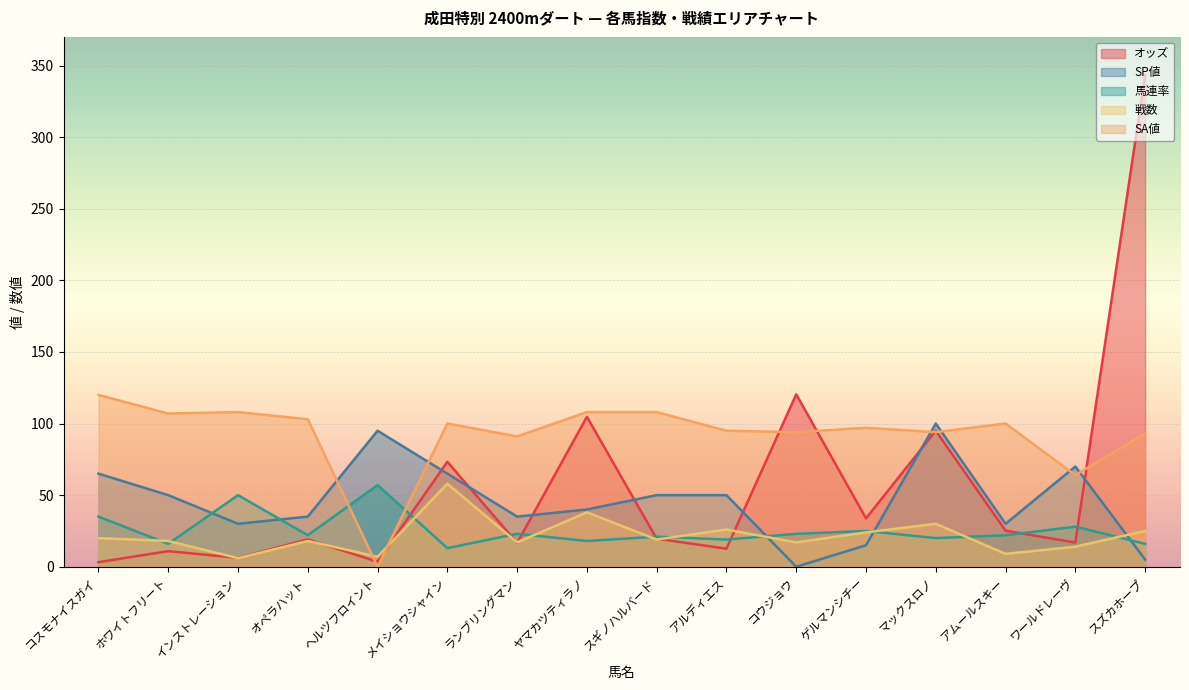

How many distinct data groups are displayed?

5